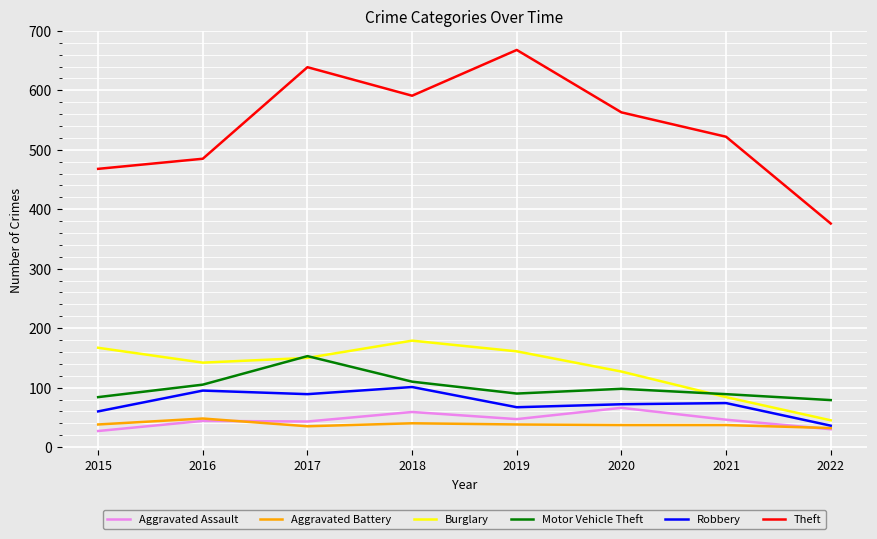

What is the greatest value displayed?

668